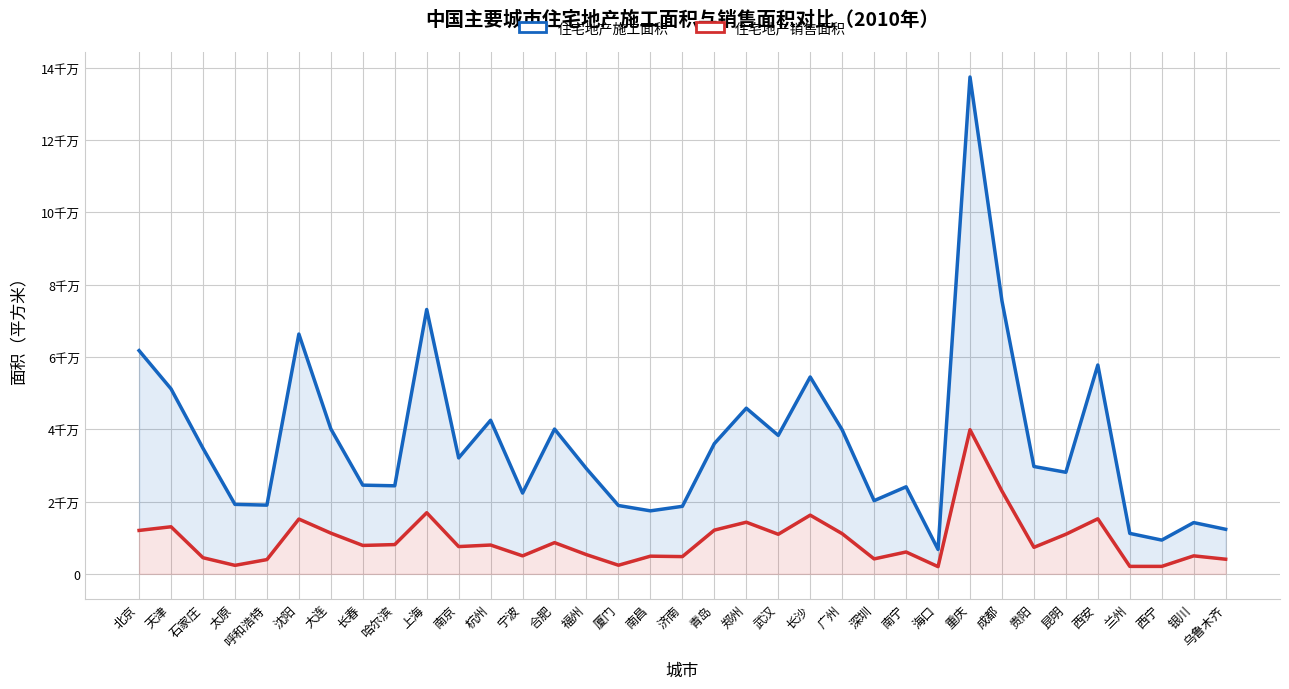

The 住宅地产施工面积 series shows 26111903 at 长沙. True or false?

False